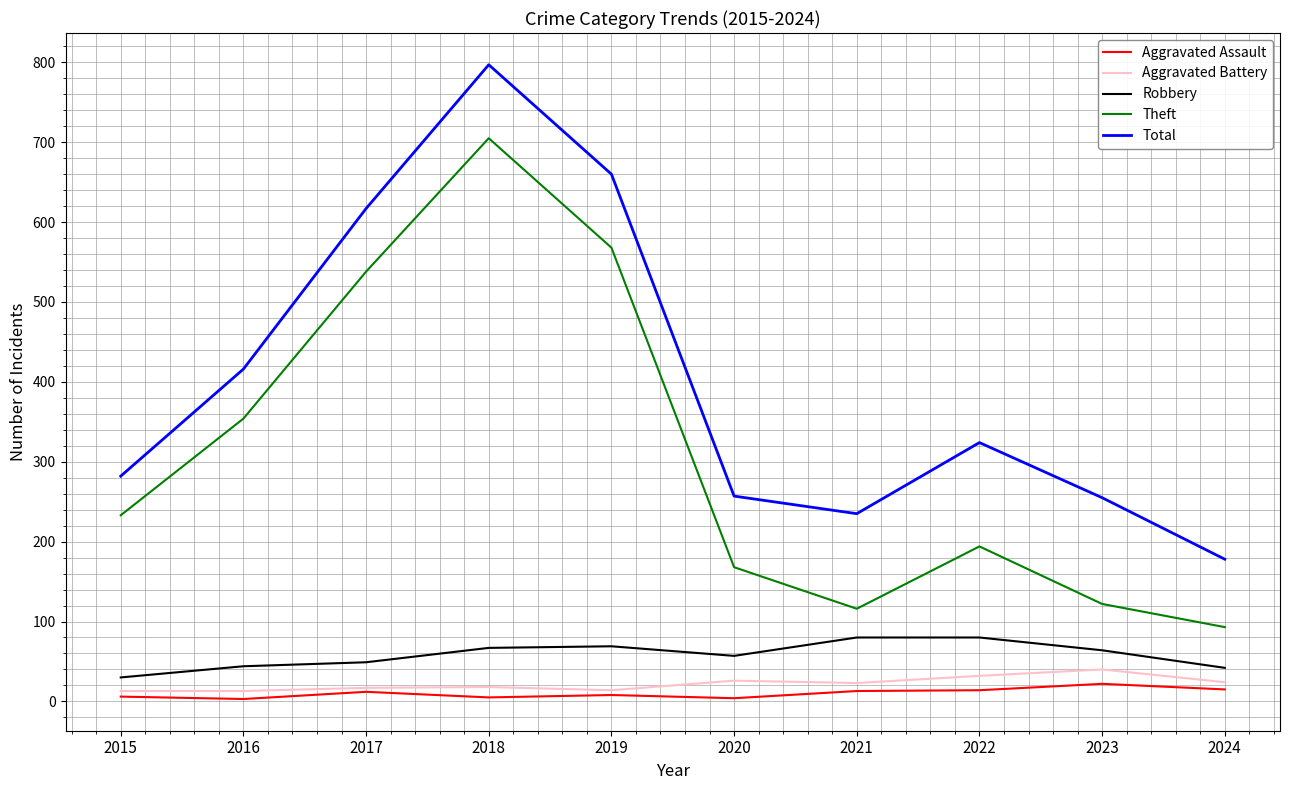

At which label does Theft reach its minimum?

2024